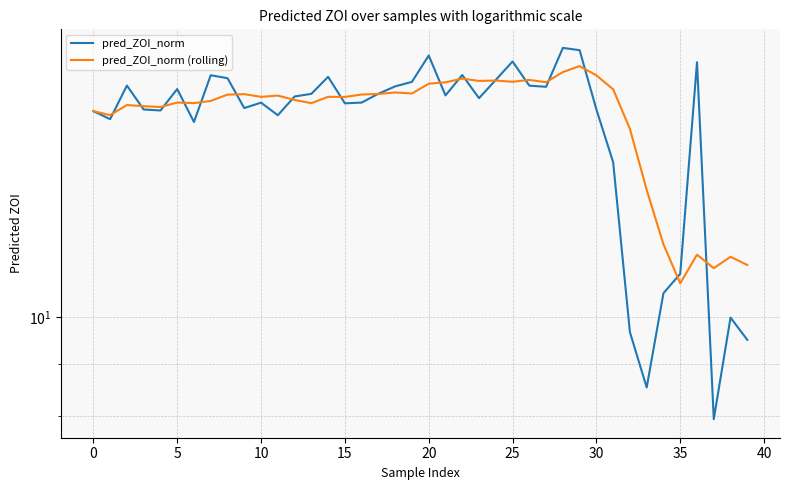

Does the chart display data point markers on the line(s)?

No